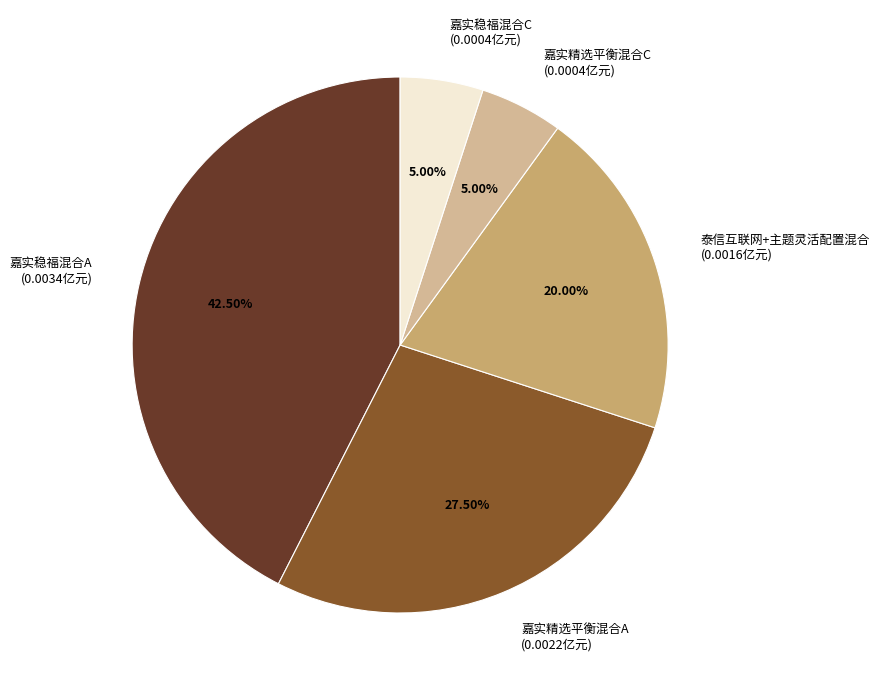

Does 泰信互联网+主题灵活配置混合 (0.0016亿元) represent more than half of the total?

No